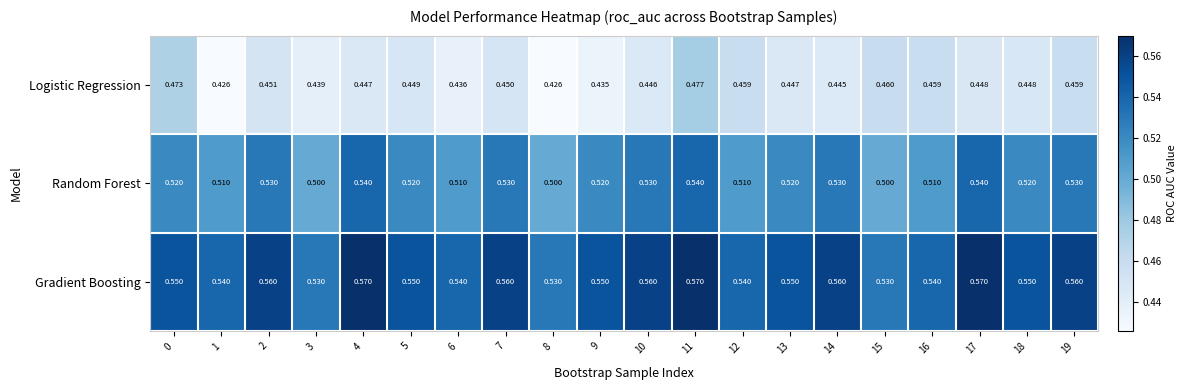

Count the number of data series in this chart.

3